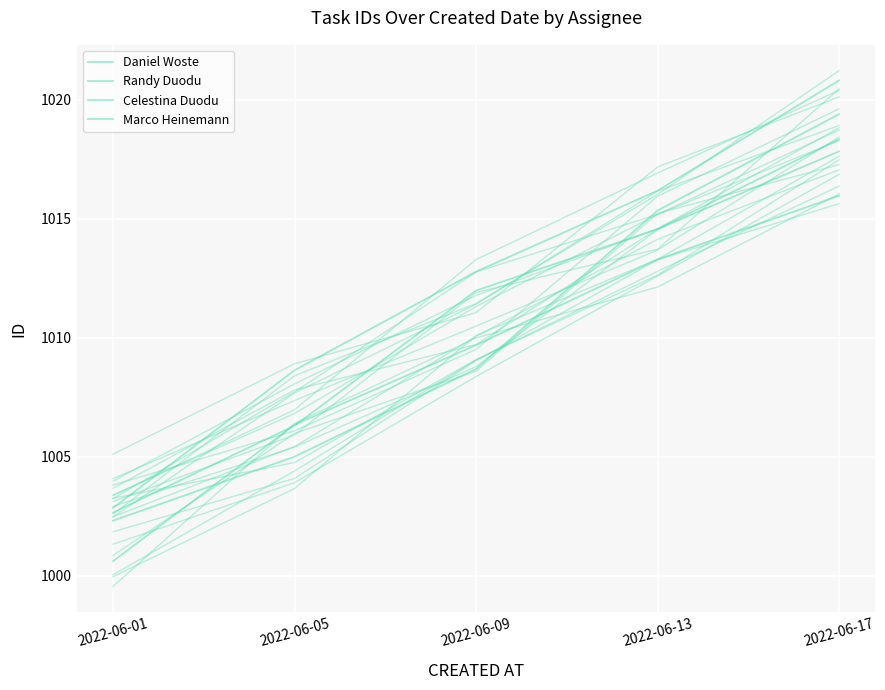

What is the sum of all Marco Heinemann values?

5061.3